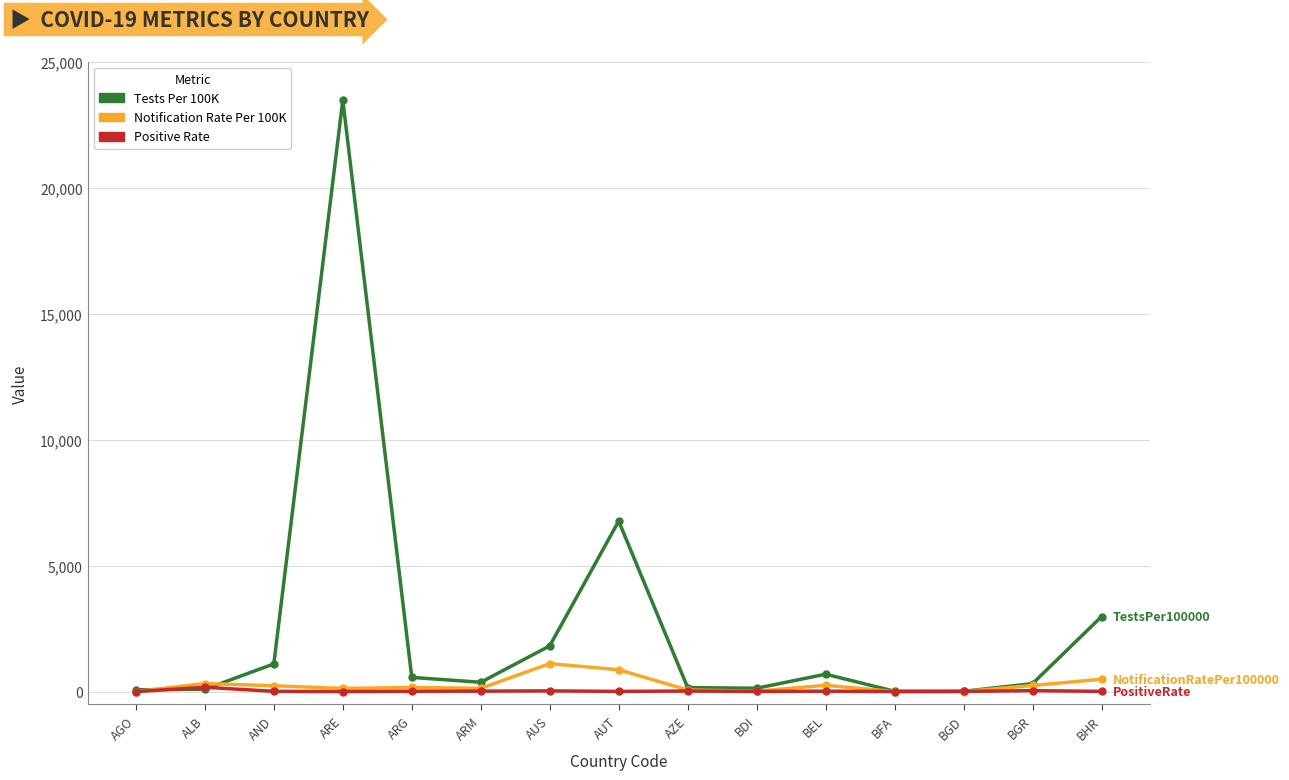

What is the maximum value shown in the chart?

23467.4